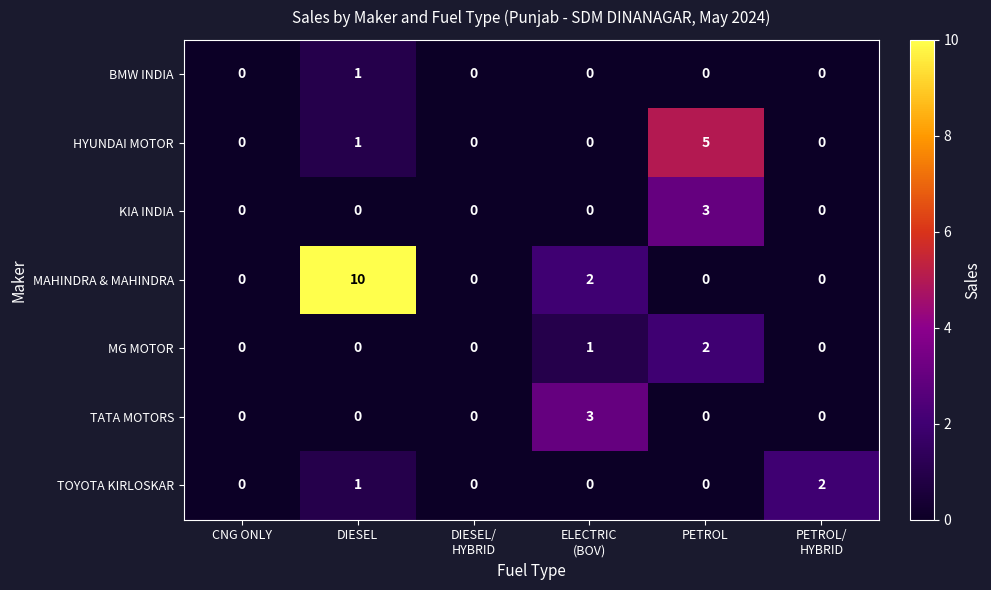

What is the maximum value shown in the chart?

10